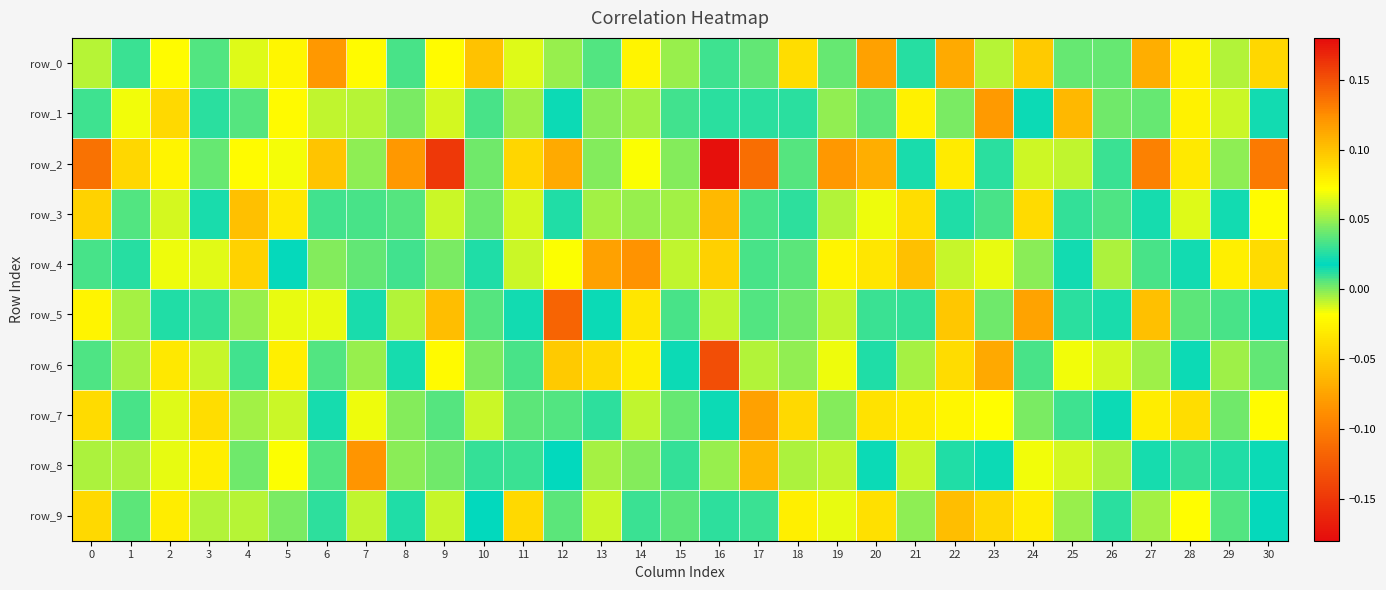

Which series changed the most between 3 and 6?

row_2